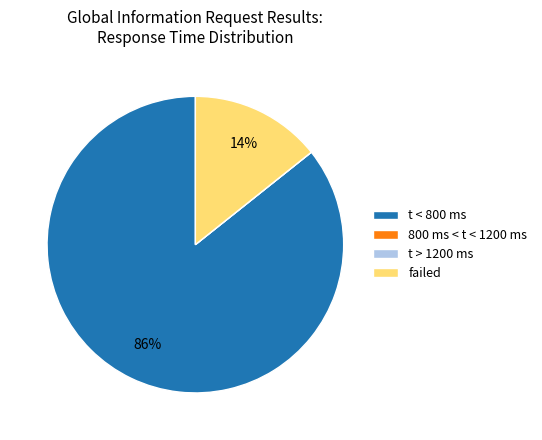

The t < 800 ms slice represents 86% of the pie. True or false?

True